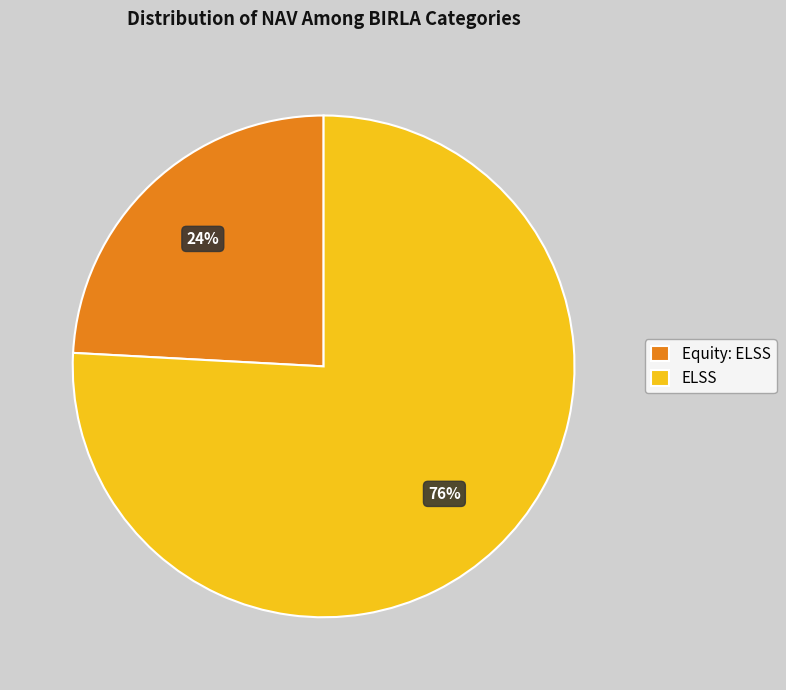

Is ELSS the majority of the pie?

Yes